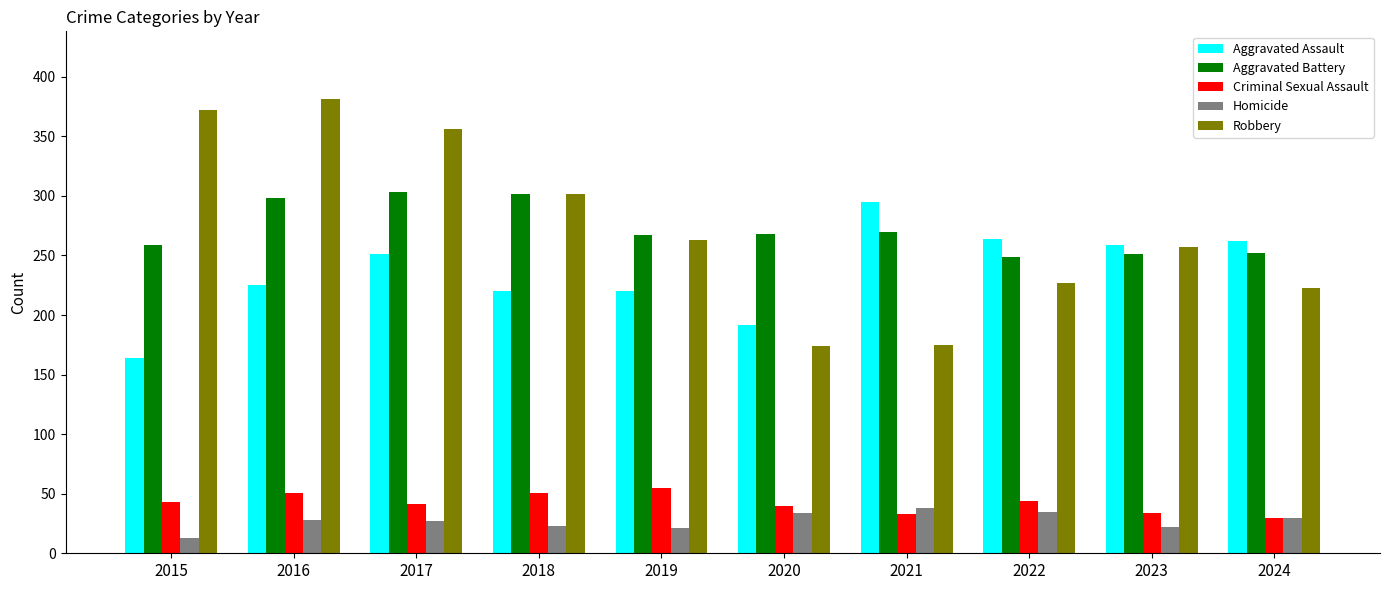

What is the difference between the highest and lowest values at 2018?

279